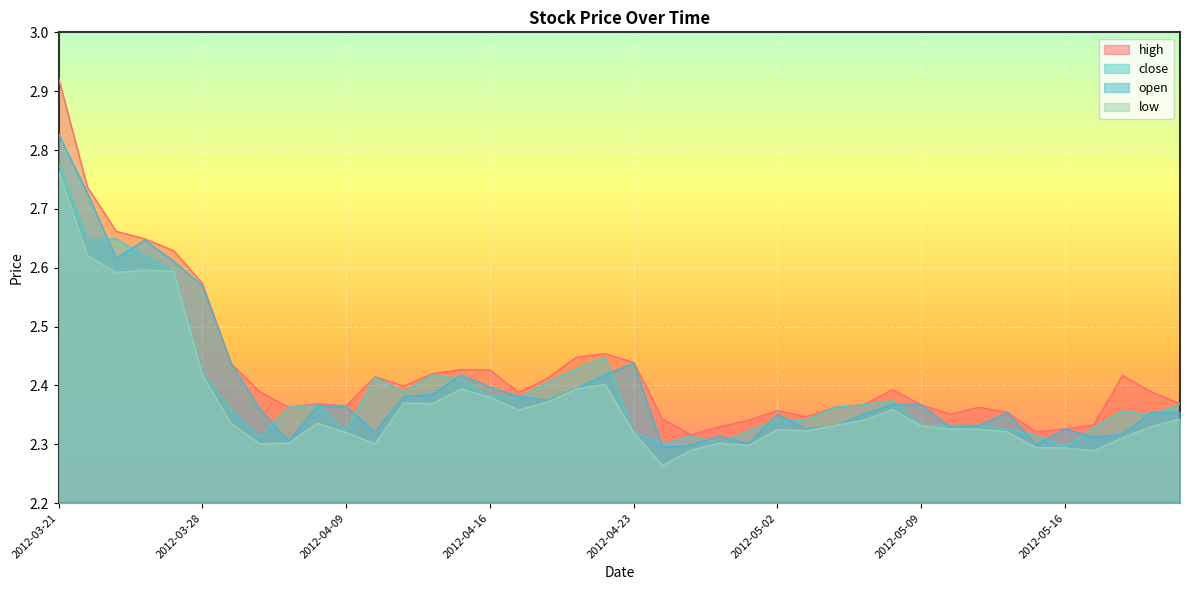

What is the greatest value displayed?

2.9